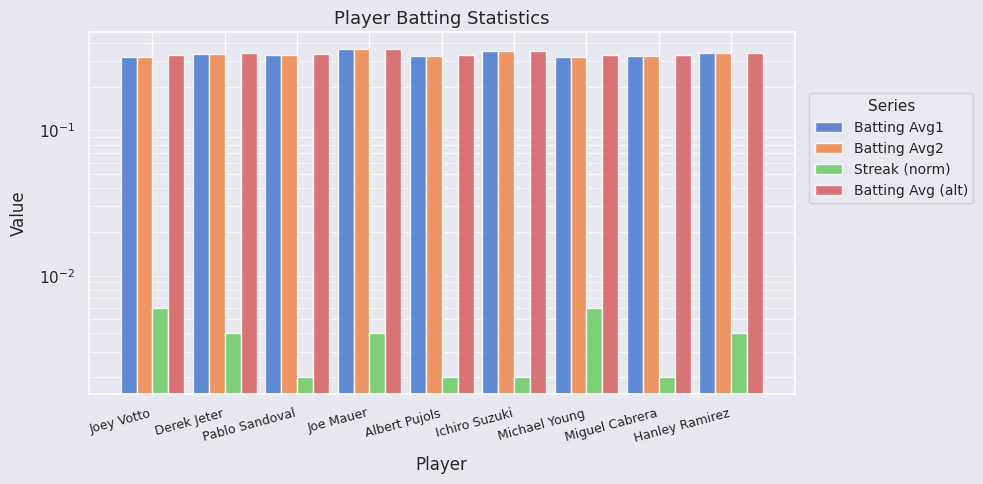

Reading left to right, transcribe all the data shown in this chart.

Batting Avg1: Joey Votto=0.3	Derek Jeter=0.3	Pablo Sandoval=0.3	Joe Mauer=0.4	Albert Pujols=0.3	Ichiro Suzuki=0.4	Michael Young=0.3	Miguel Cabrera=0.3	Hanley Ramirez=0.3
Batting Avg2: Joey Votto=0.3	Derek Jeter=0.3	Pablo Sandoval=0.3	Joe Mauer=0.4	Albert Pujols=0.3	Ichiro Suzuki=0.4	Michael Young=0.3	Miguel Cabrera=0.3	Hanley Ramirez=0.3
Streak (norm): Joey Votto=0.0	Derek Jeter=0.0	Pablo Sandoval=0.0	Joe Mauer=0.0	Albert Pujols=0.0	Ichiro Suzuki=0.0	Michael Young=0.0	Miguel Cabrera=0.0	Hanley Ramirez=0.0
Batting Avg (alt): Joey Votto=0.3	Derek Jeter=0.3	Pablo Sandoval=0.3	Joe Mauer=0.4	Albert Pujols=0.3	Ichiro Suzuki=0.4	Michael Young=0.3	Miguel Cabrera=0.3	Hanley Ramirez=0.3